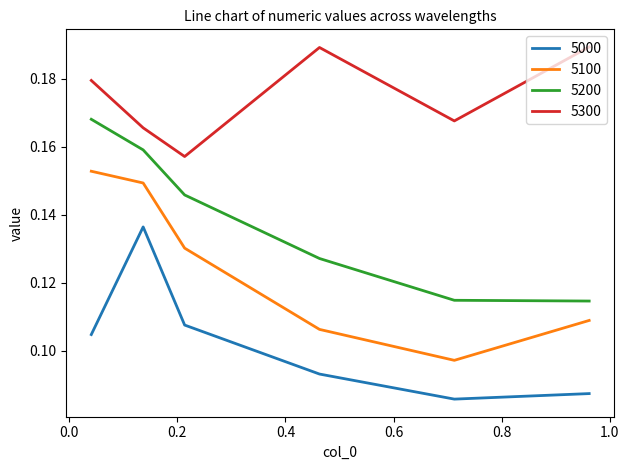

What are all the series names shown in the legend?

5000, 5100, 5200, 5300